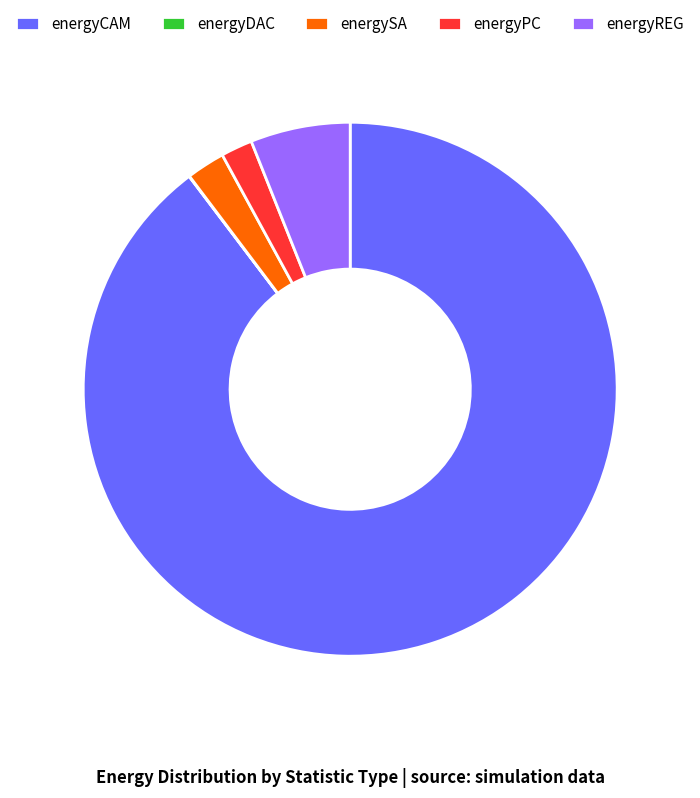

Is it true that energyPC is 2% of the pie?

True